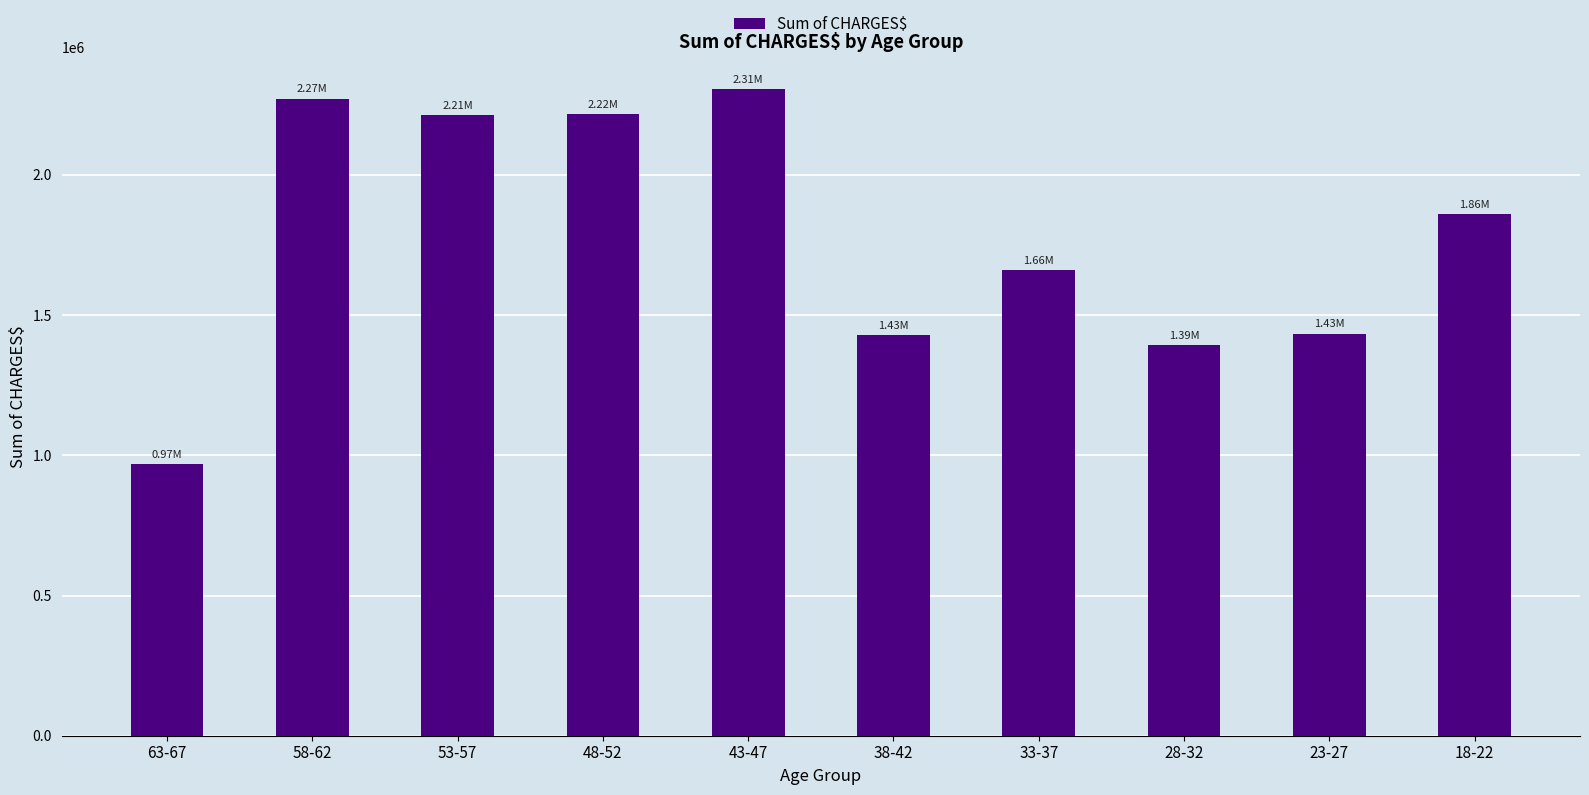

What is the maximum value shown in the chart?

2306397.1